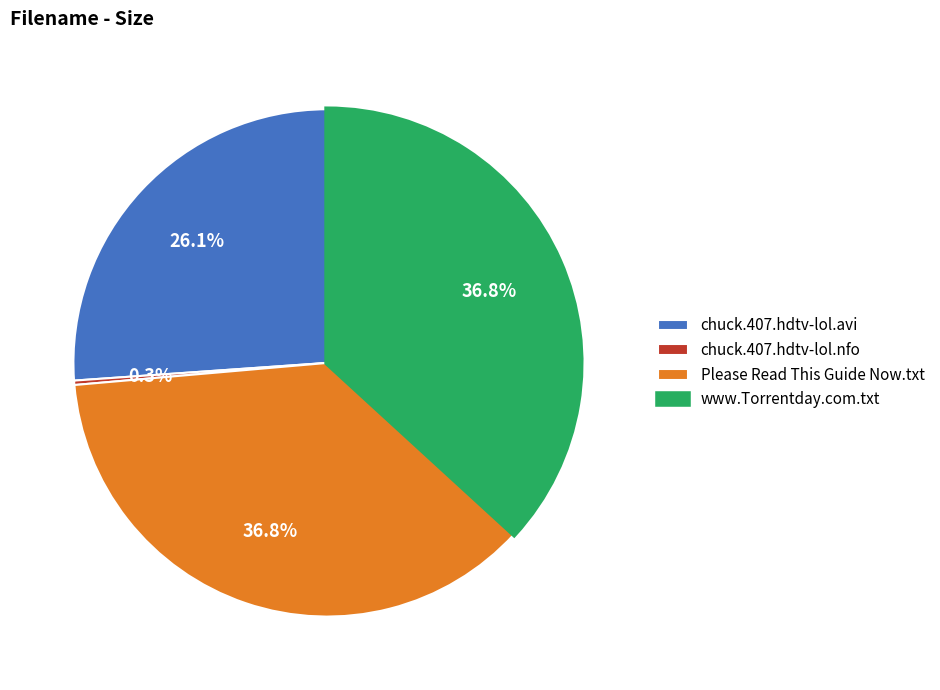

What is the total percentage of chuck.407.hdtv-lol.nfo and chuck.407.hdtv-lol.avi?

26.4%